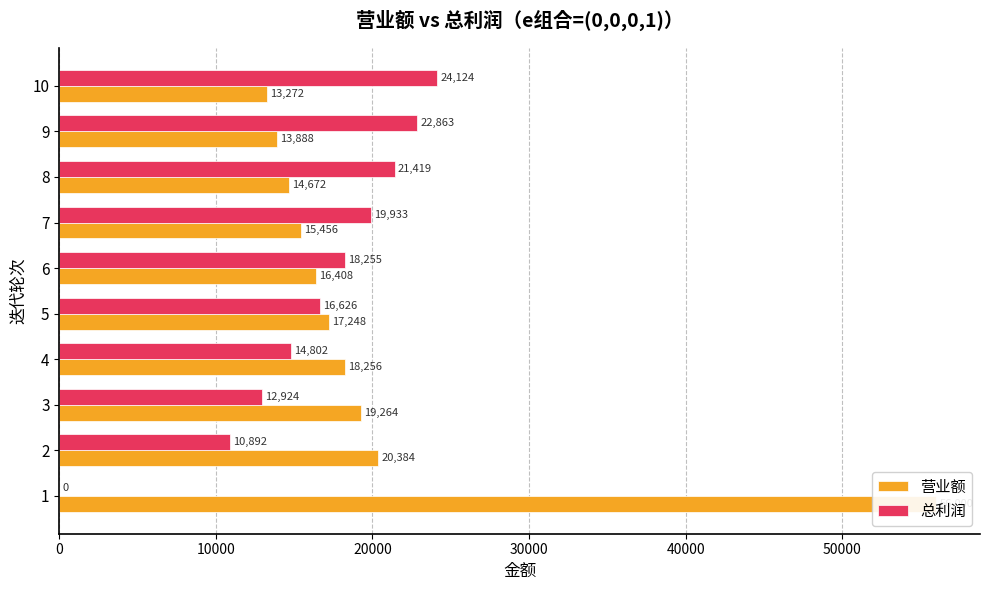

At how many categories does at least one series exceed 49393?

1